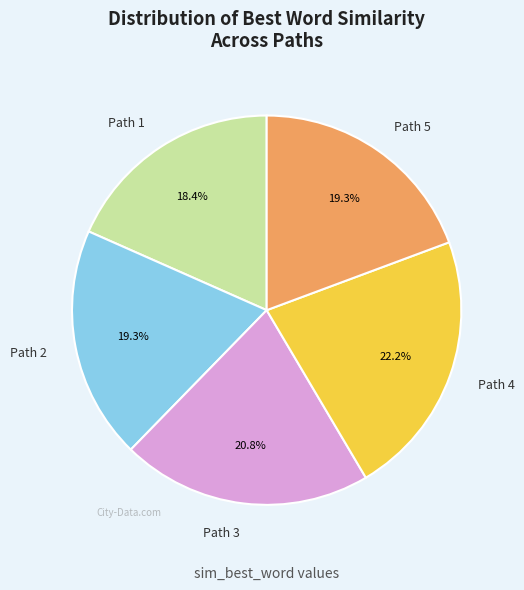

To the nearest percent, what portion does Path 5 represent?

19%